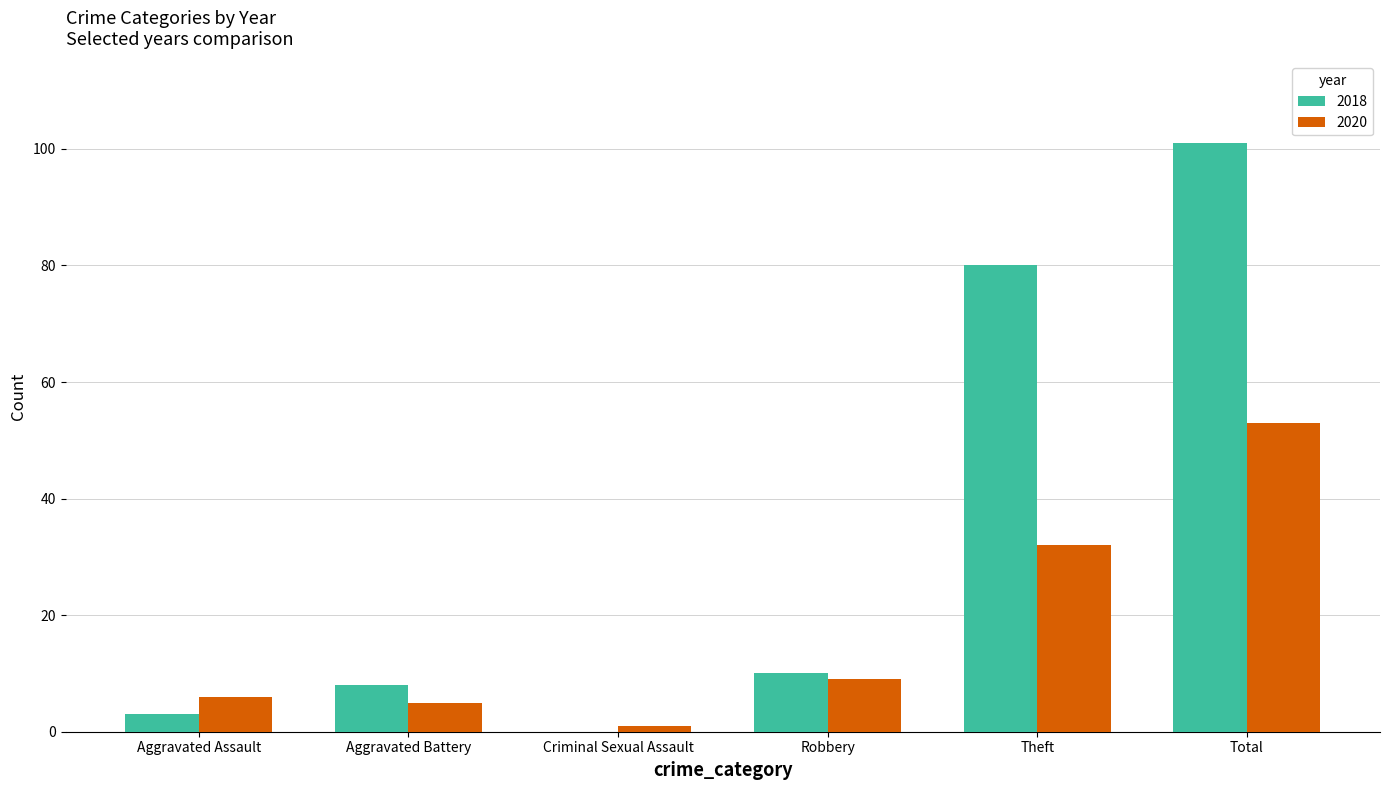

What is the greatest value displayed?

101